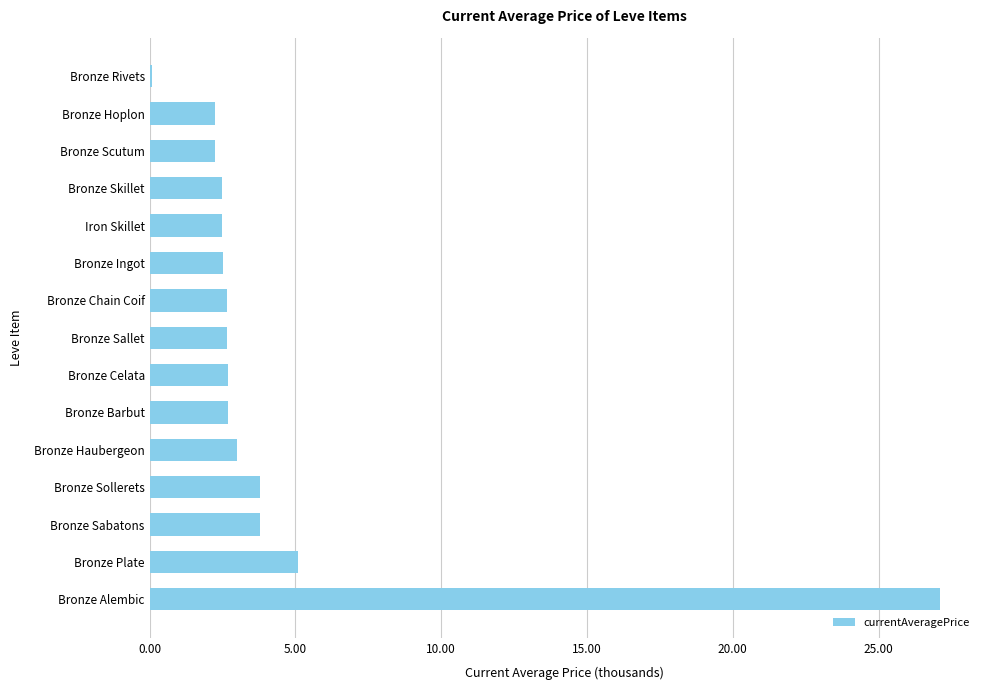

Does the chart contain stacked bars?

No